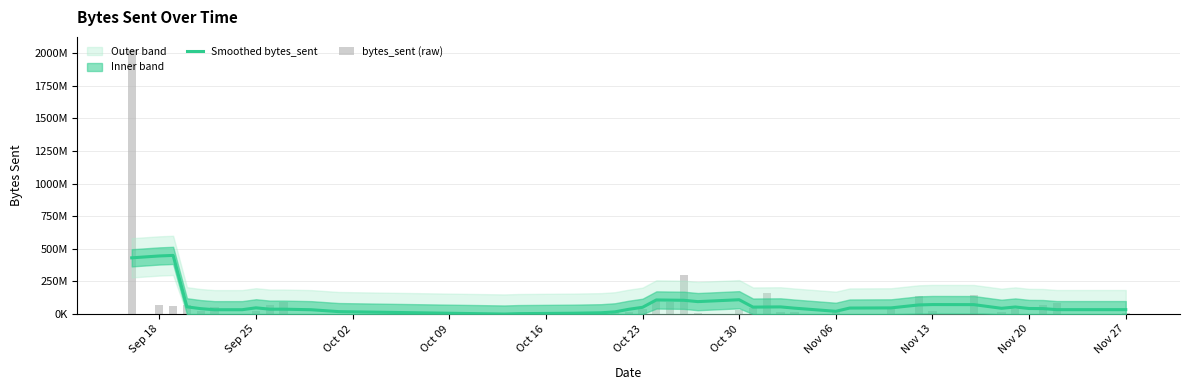

The value of bytes_sent (raw) at 27 is 7278994.1. True or false?

False